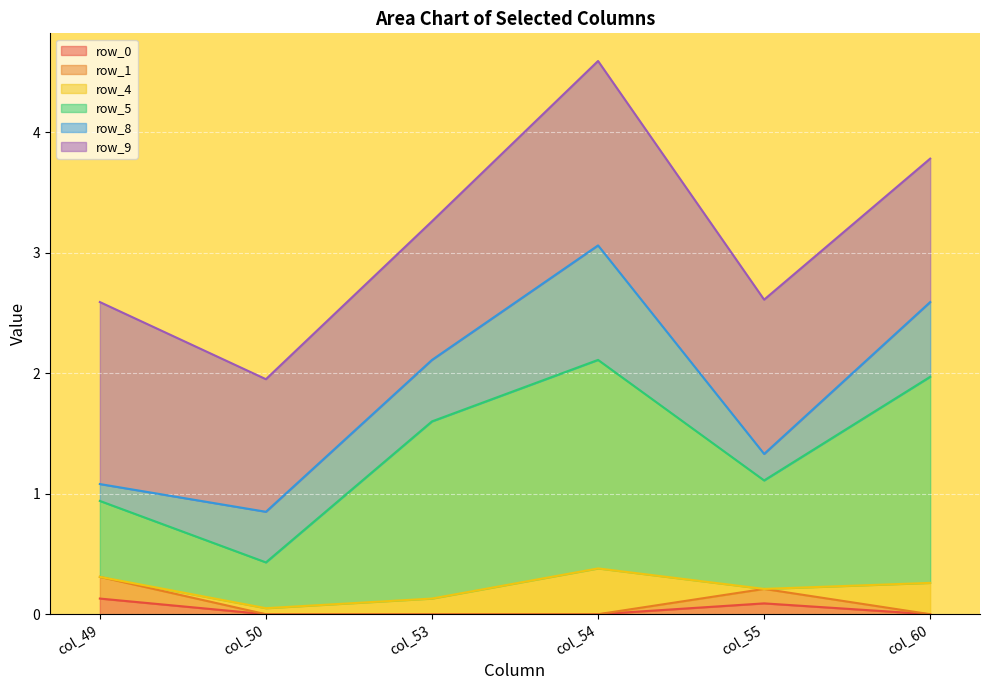

At which category is the sum across all series the highest?

col_54